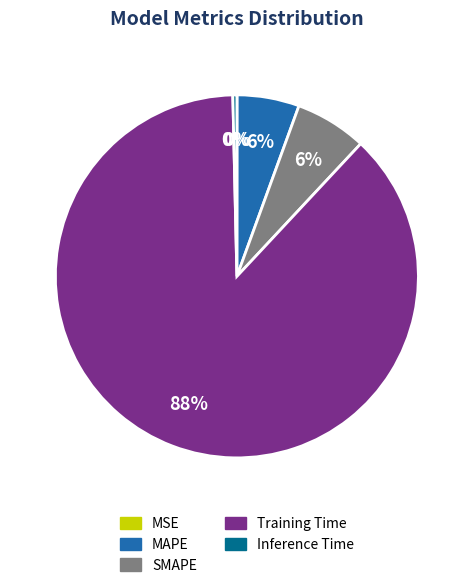

To the nearest percent, what percentage of the pie is SMAPE?

6%